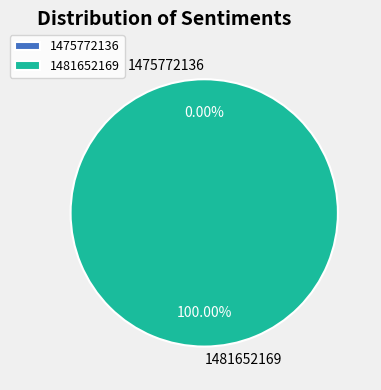

What is the change in value from 1475772136 to 1481652169?

+1